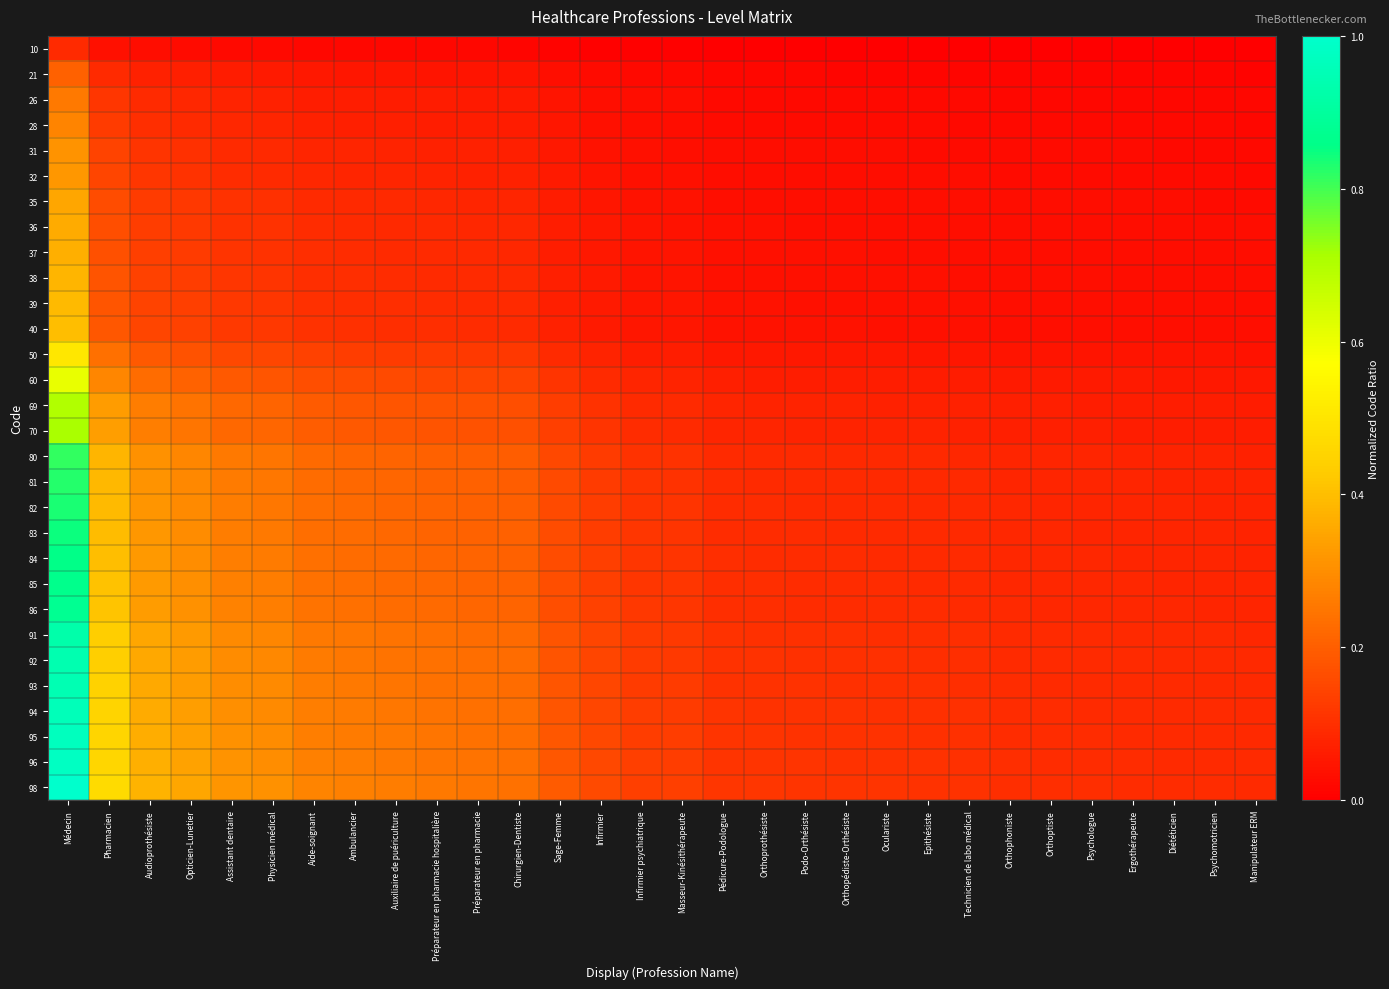

How many distinct data groups are displayed?

30